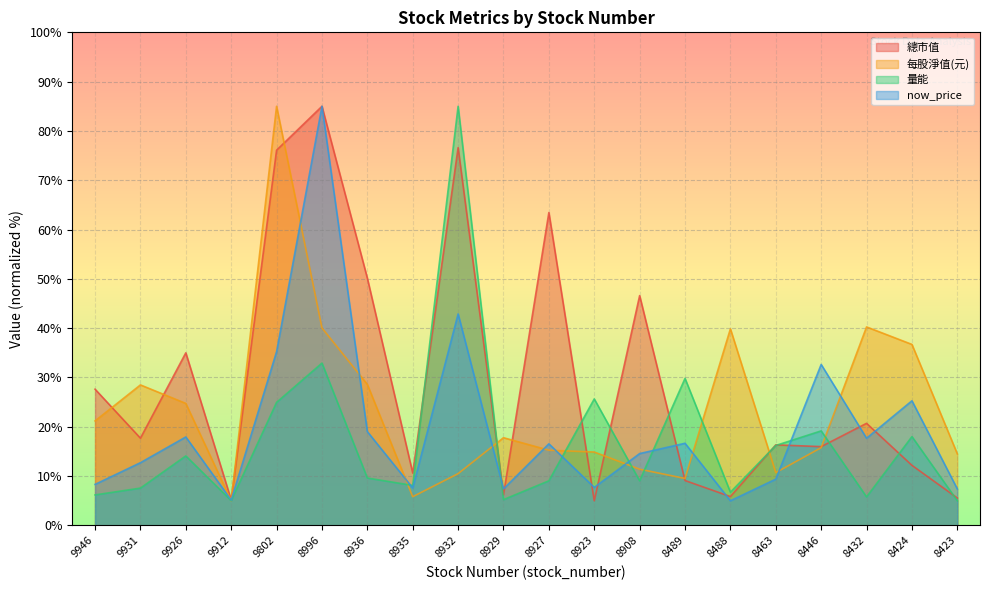

Reading left to right, transcribe all the data shown in this chart.

總市值: 27.6	17.7	35.0	5.2	76.1	85.0	50.2	10.6	76.6	6.2	63.5	5.0	46.6	9.1	5.9	16.3	16.0	20.7	12.2	5.6
每股淨值(元): 21.2	28.5	24.7	5.0	85.0	40.1	28.6	5.8	10.5	17.8	15.3	14.9	11.4	9.5	39.9	10.7	15.8	40.3	36.7	14.5
量能: 6.2	7.6	14.1	5.0	25.0	32.9	9.6	8.1	85.0	5.2	9.1	25.7	9.1	29.8	6.7	16.2	19.2	5.8	18.0	5.0
now_price: 8.3	12.7	17.9	5.1	35.2	85.0	19.0	7.6	42.9	7.4	16.5	7.7	14.6	16.7	5.0	9.4	32.6	17.7	25.3	7.4